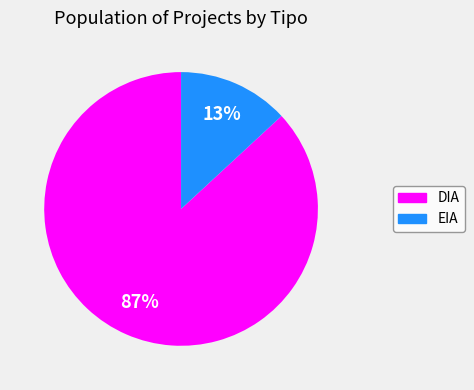

The DIA slice represents 87% of the pie. True or false?

True